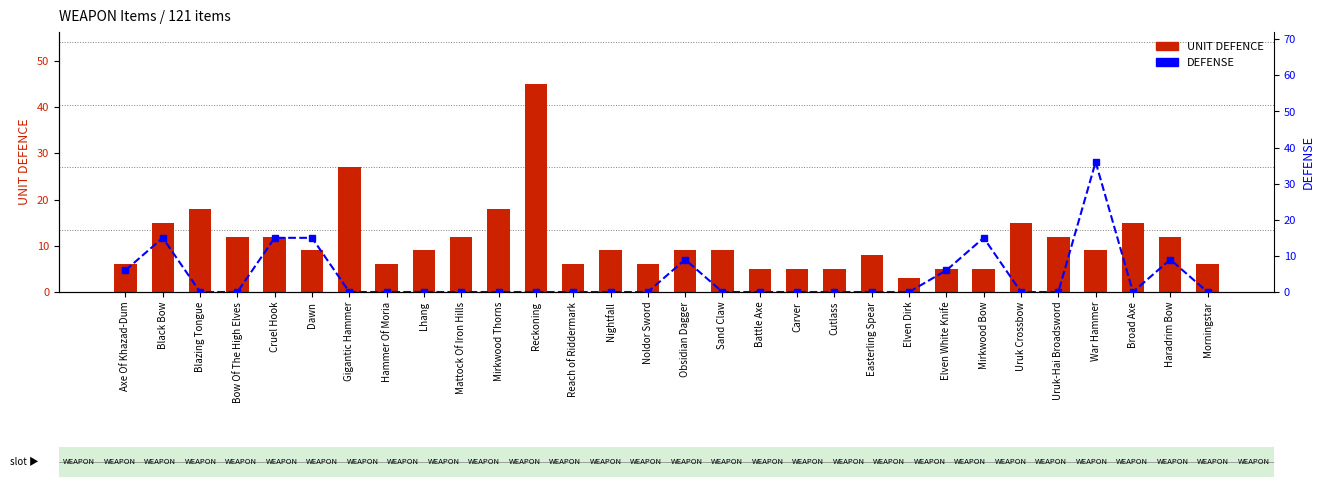

Is it true that DEFENSE equals -14 at Battle Axe?

False